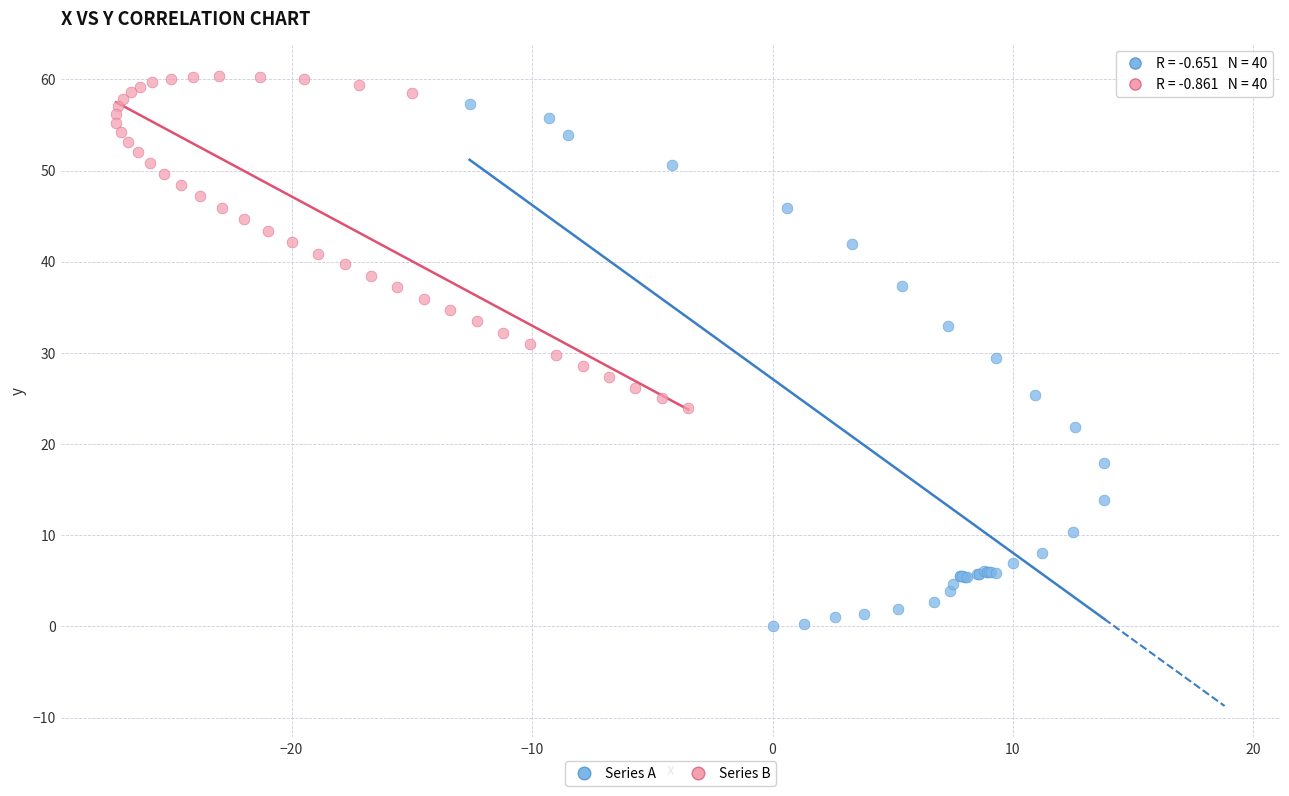

Which series has the largest Y range (max minus min)?

Series A